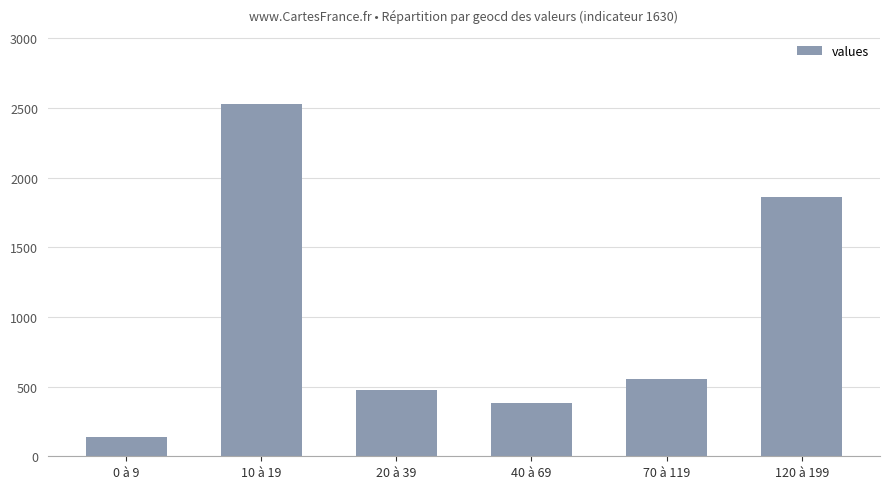

List the labels in order of value, smallest first.

0 à 9, 40 à 69, 20 à 39, 70 à 119, 120 à 199, 10 à 19